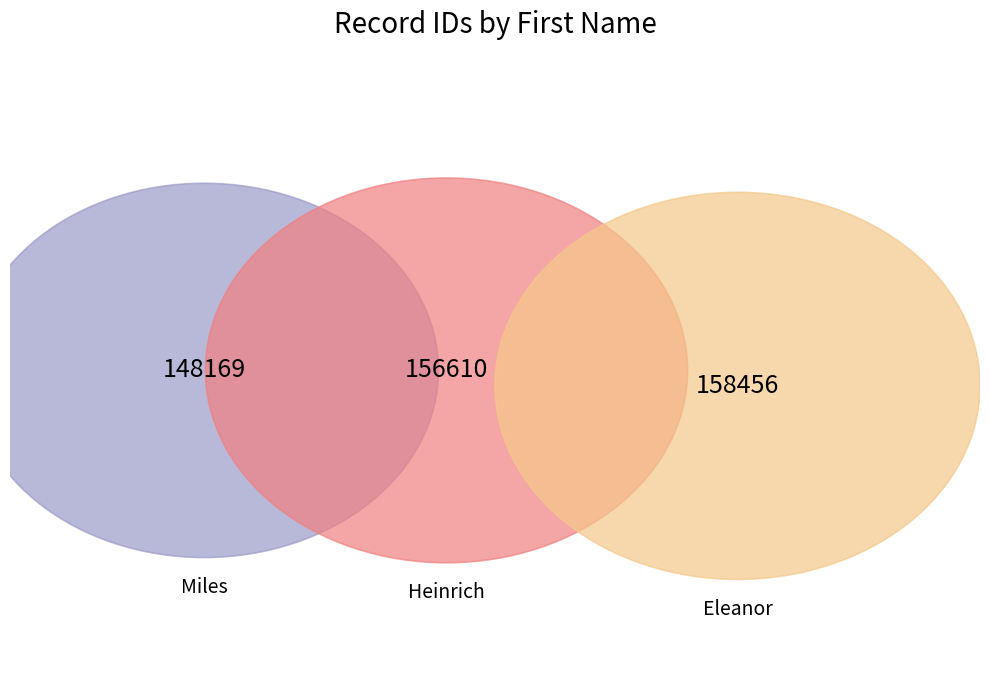

To the nearest percent, what portion does Heinrich represent?

34%